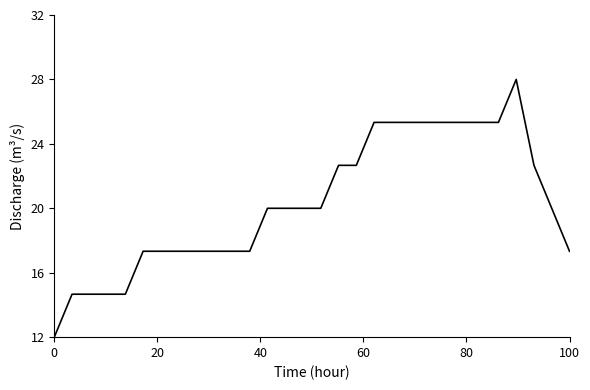

Does the chart display data point markers on the line(s)?

No